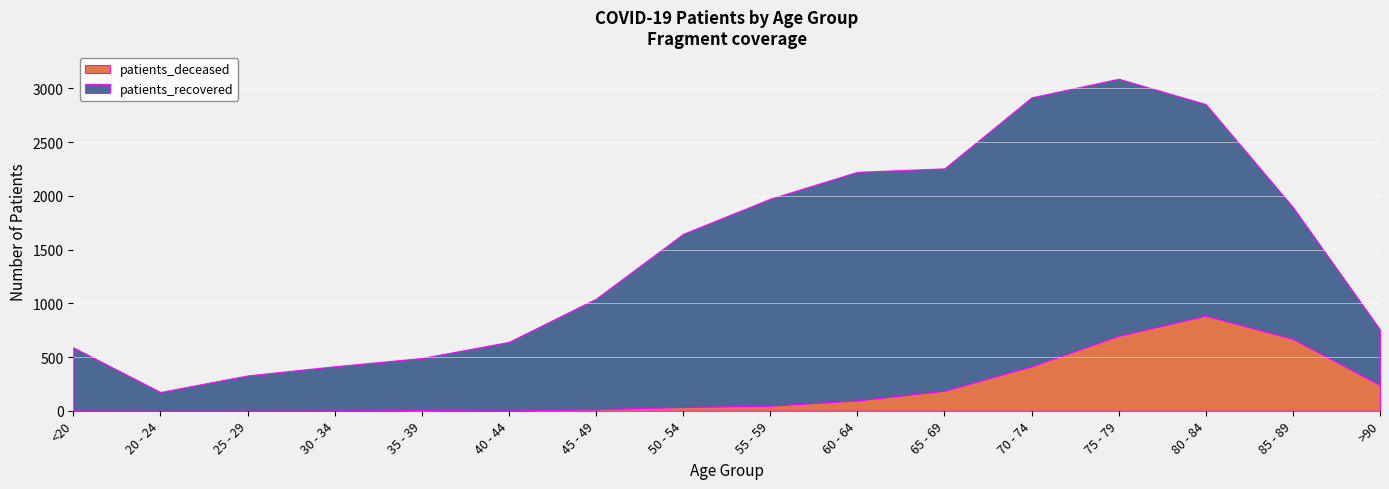

How many categories are shown in the chart?

16